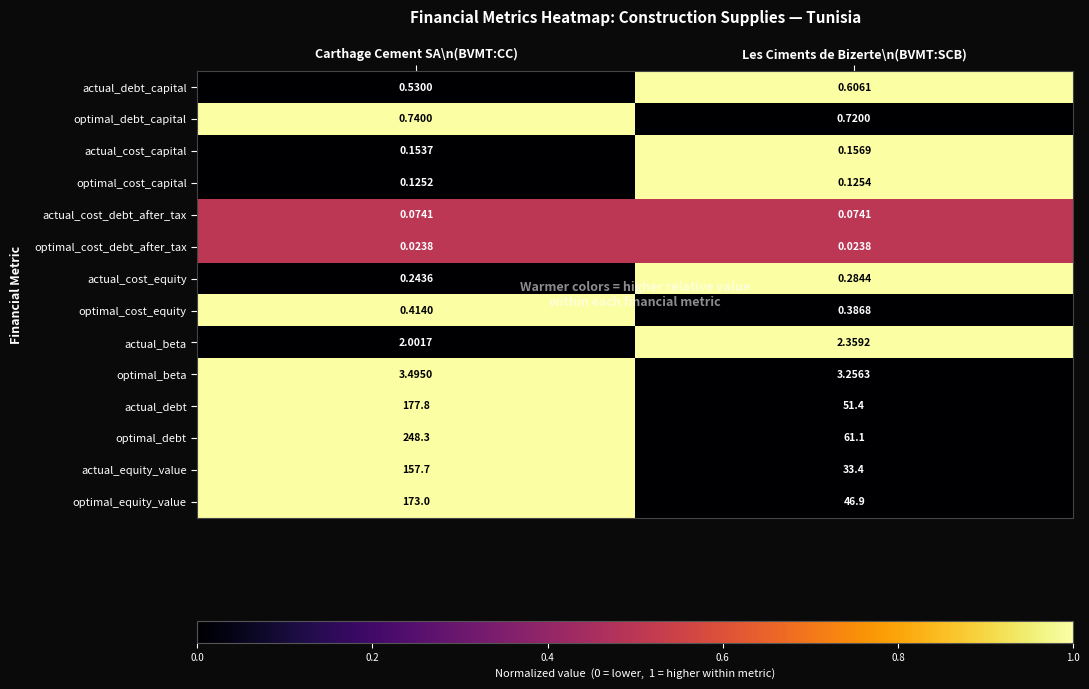

Count the number of categories in the chart.

2